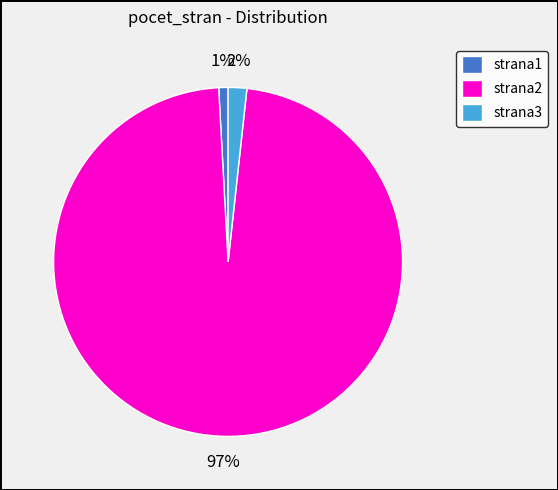

To the nearest percent, what is the combined percentage of strana1 and strana2?

98%